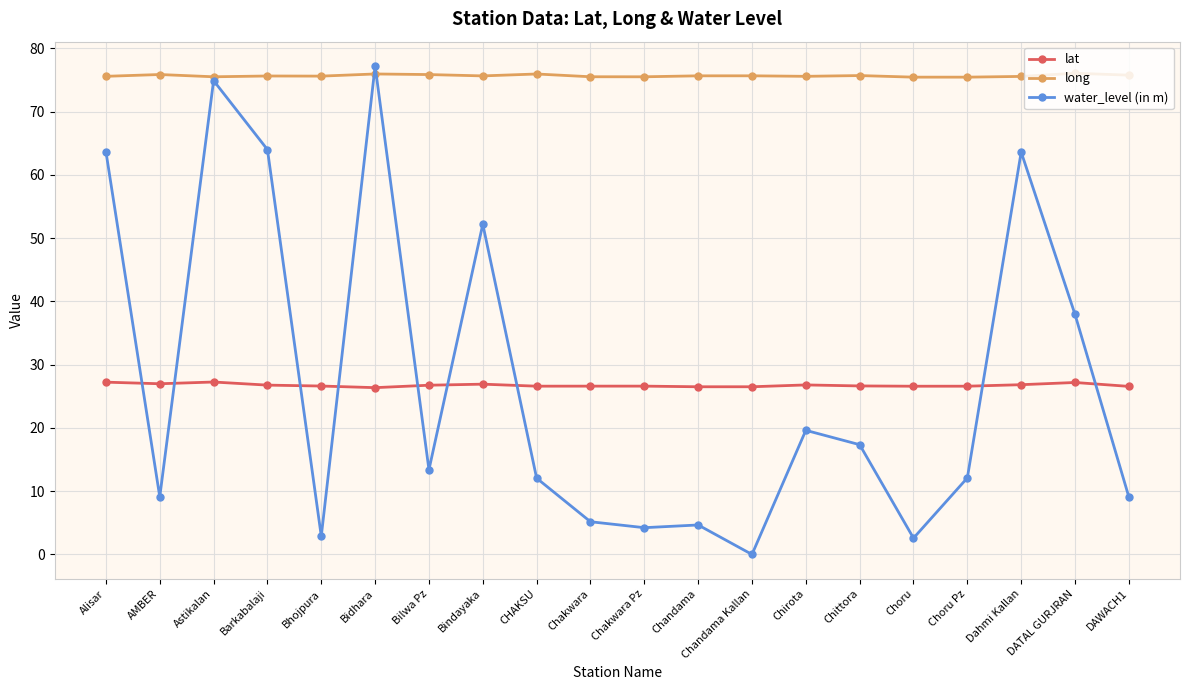

What are all the series names shown in the legend?

lat, long, water_level (in m)